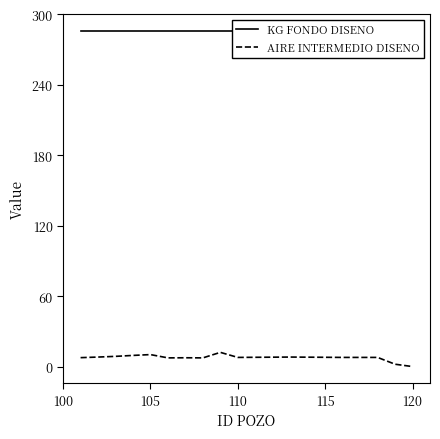

True or false: KG FONDO DISENO and AIRE INTERMEDIO DISENO cross at least once.

False